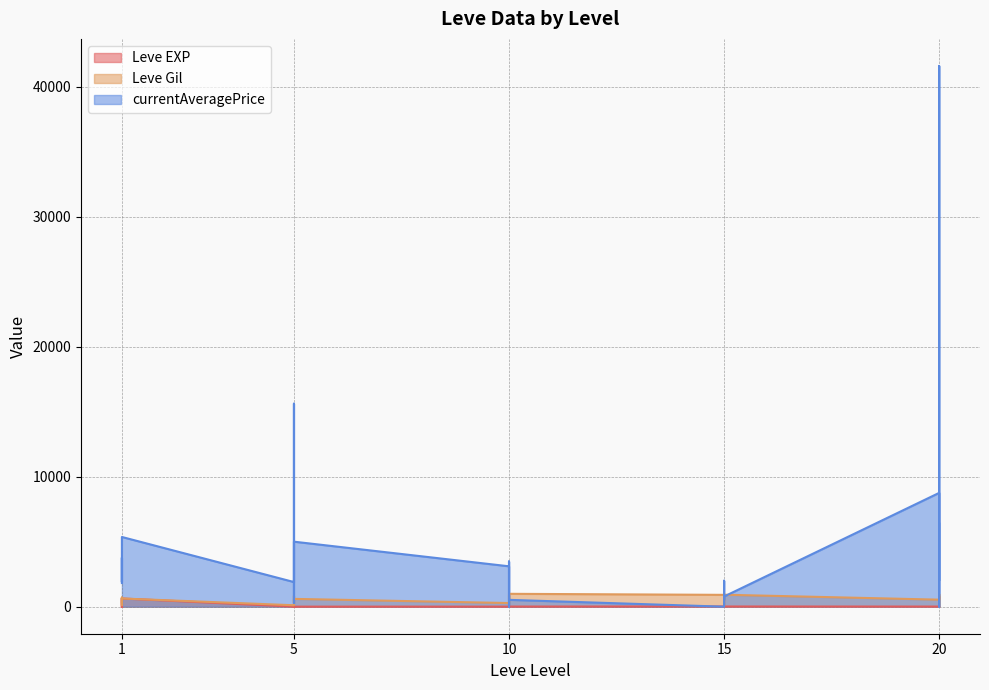

Which series has the largest range (max minus min)?

currentAveragePrice